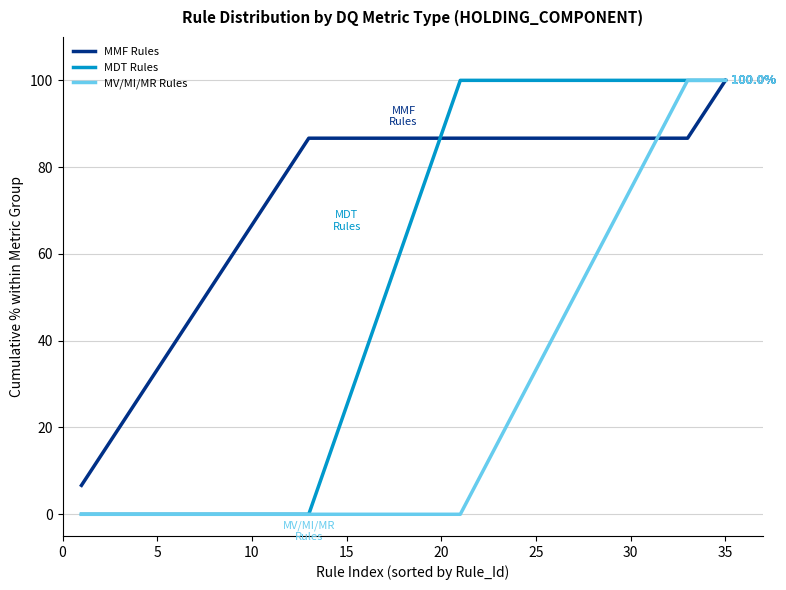

How many lines are shown in the chart?

3